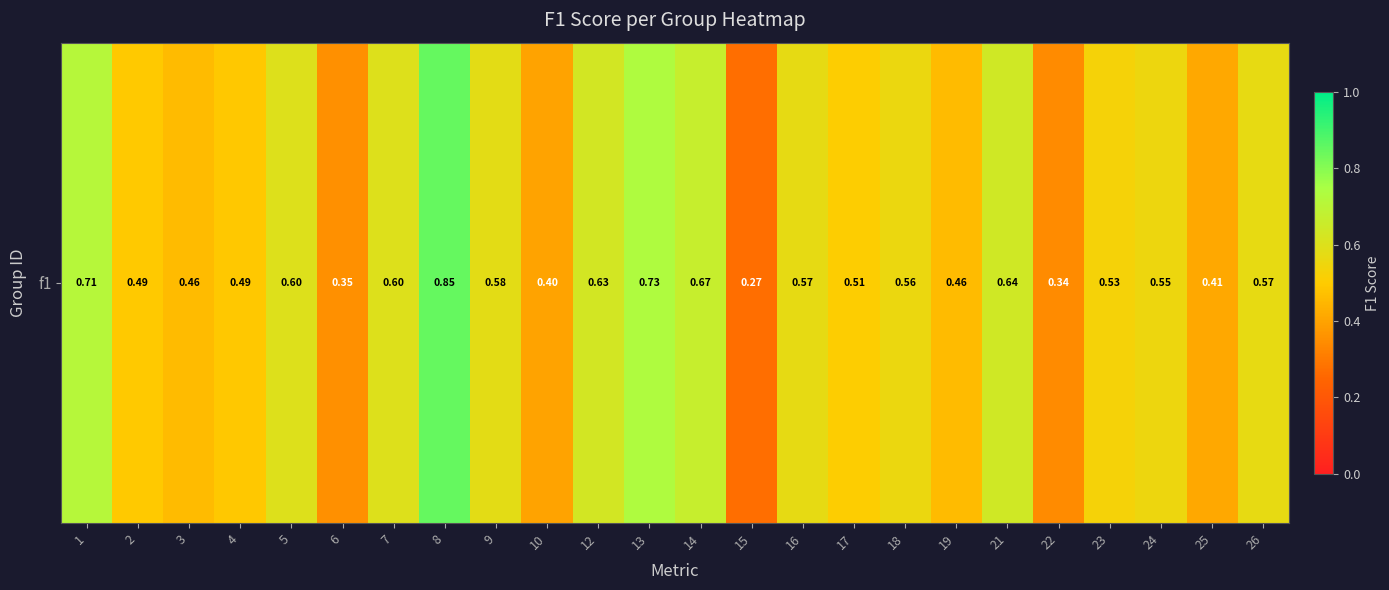

Reading left to right, list all the values displayed in this chart.

0.7	0.5	0.5	0.5	0.6	0.4	0.6	0.8	0.6	0.4	0.6	0.7	0.7	0.3	0.6	0.5	0.6	0.5	0.6	0.3	0.5	0.6	0.4	0.6